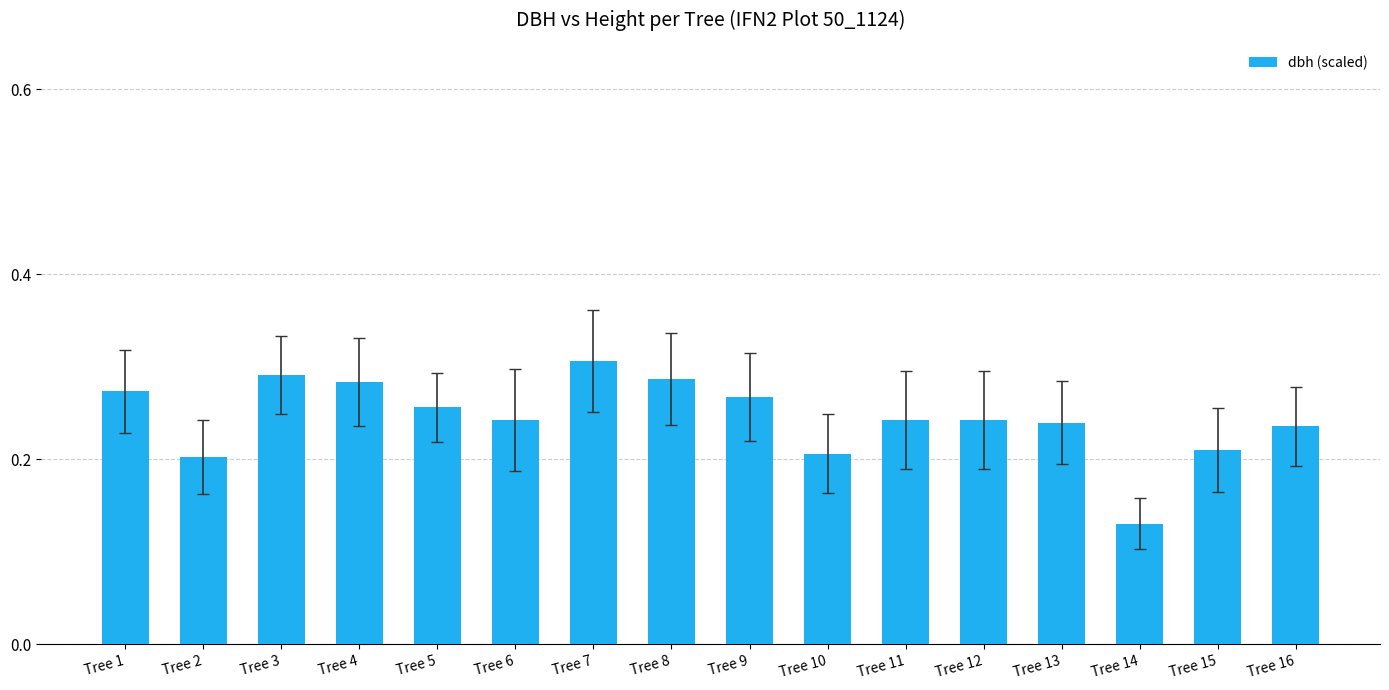

At which label is the value closest to 0?

Tree 14